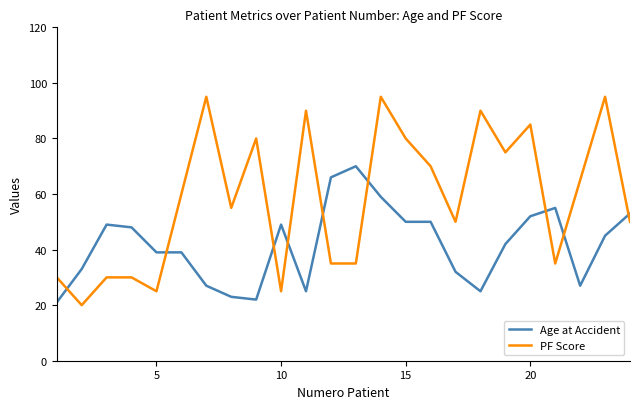

What is the average value of the PF Score series?

58